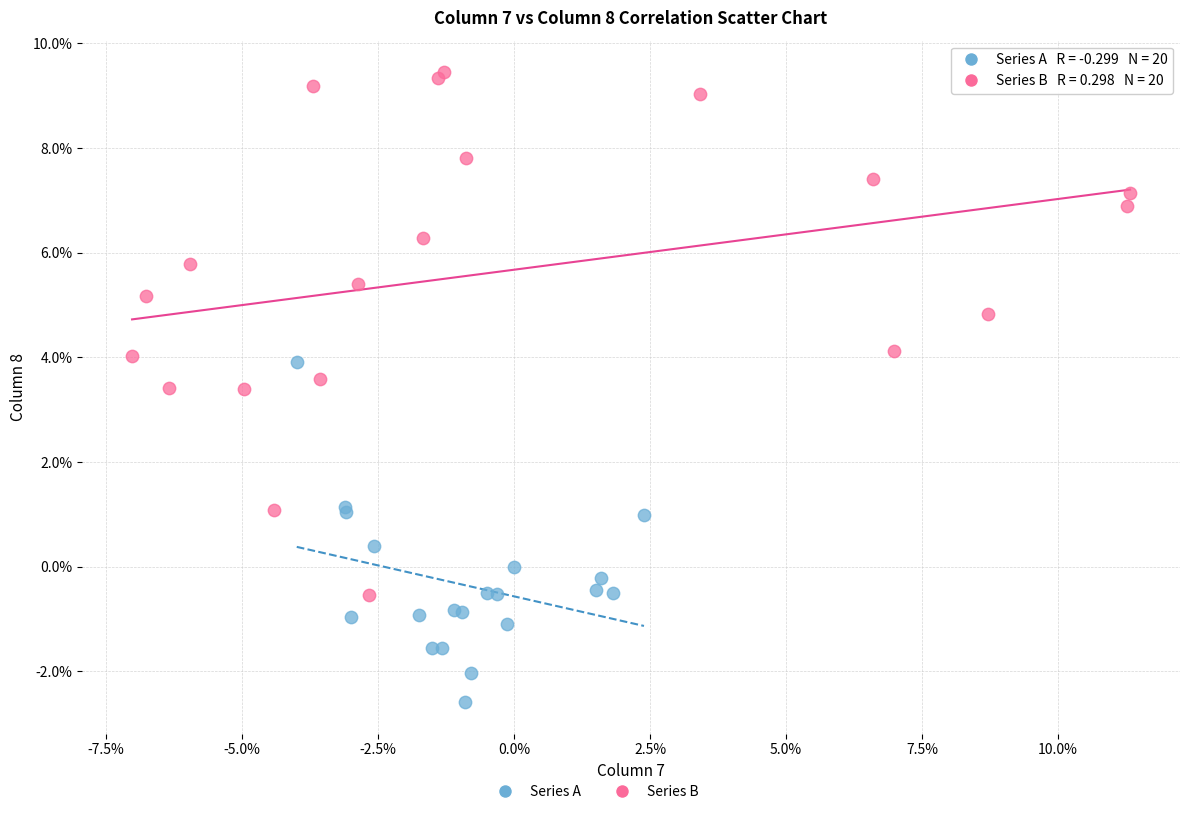

Which series contains the highest Y value?

Series B